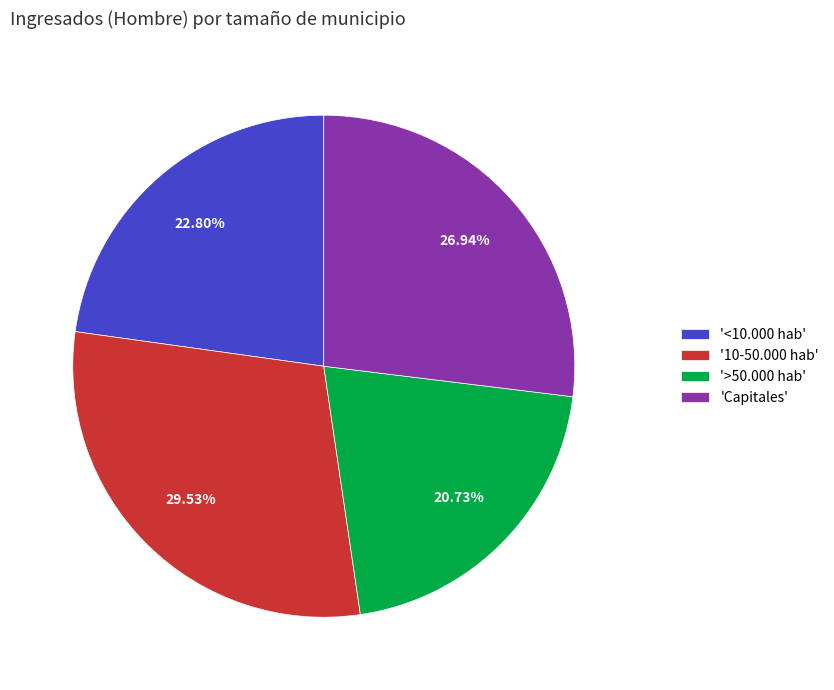

What is the ratio of the value at '>50.000 hab' to the value at 'Capitales'?

0.8